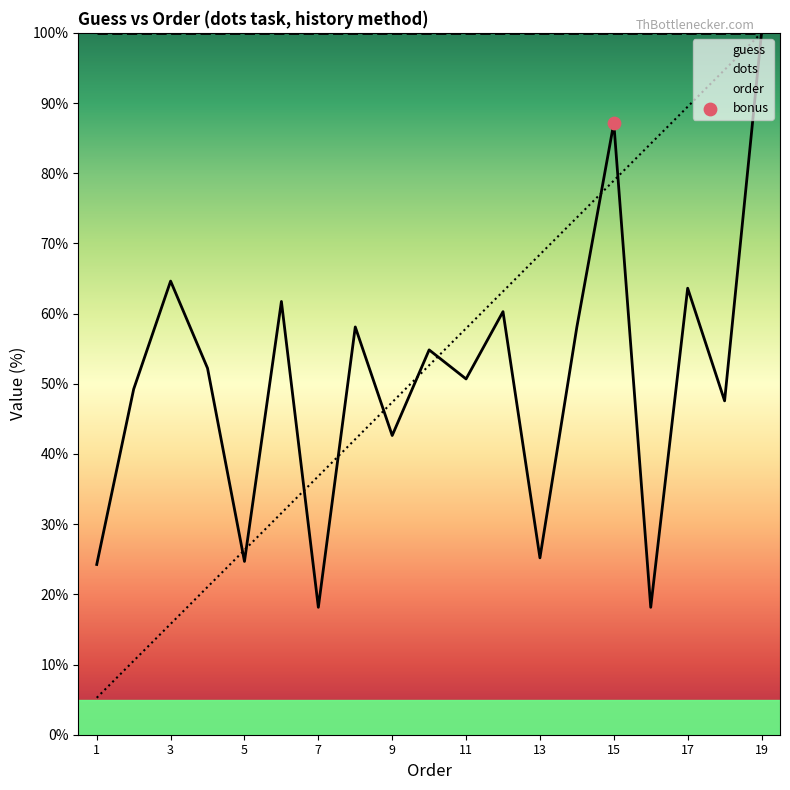

Which series reaches the maximum Y coordinate?

guess